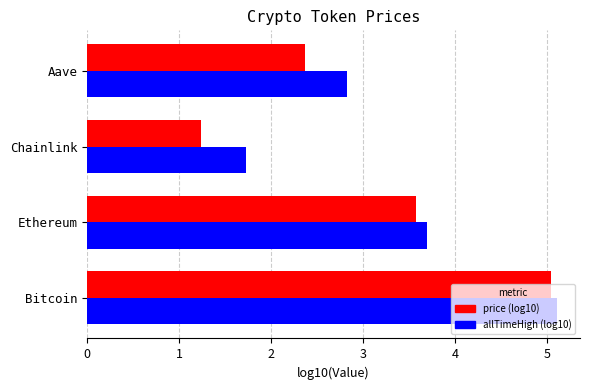

What is the sum of all price (log10) values?

12.2